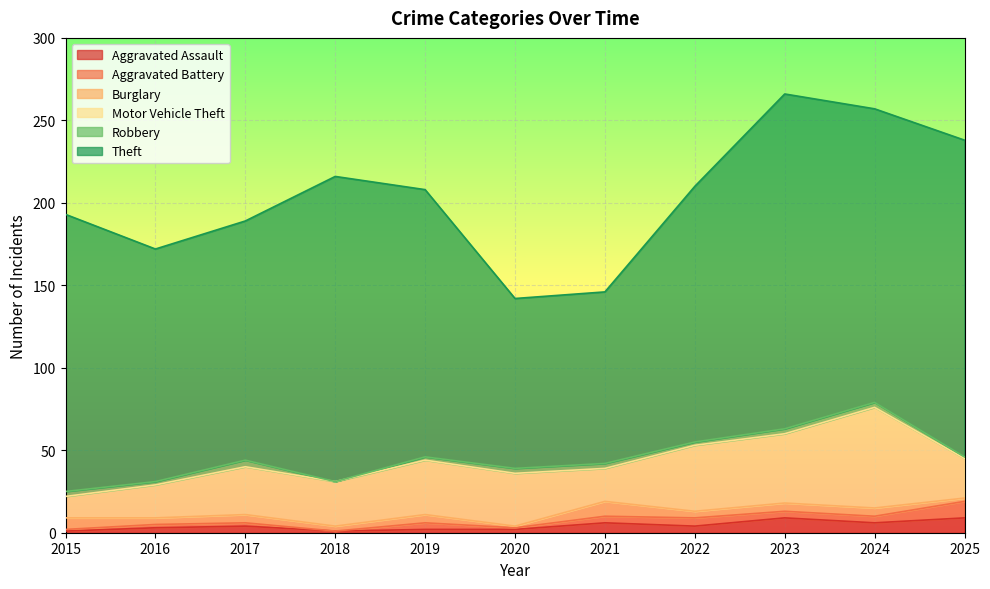

Which series has the largest total across all categories?

Theft